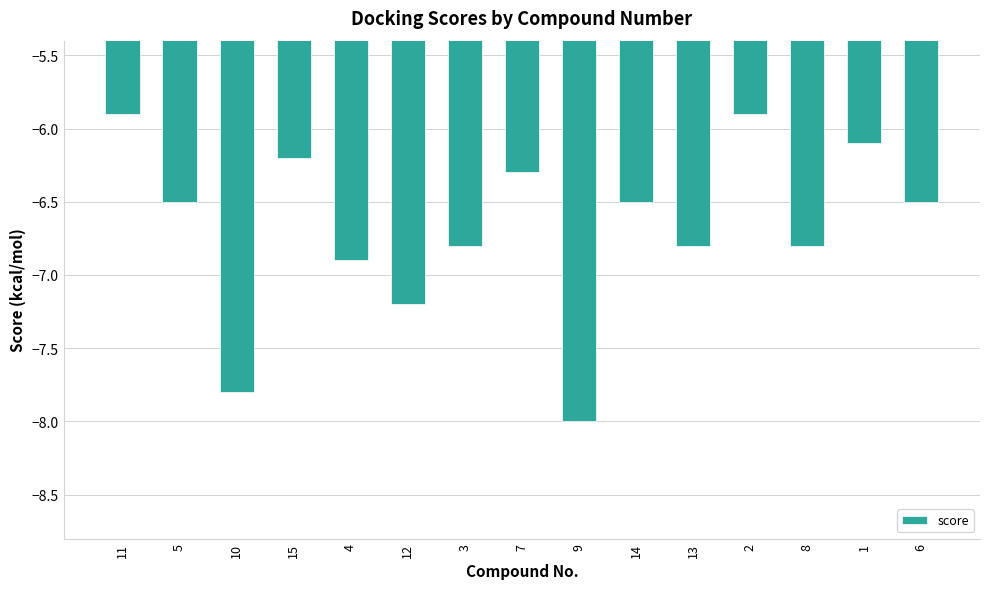

How many data points are less than -6?

13